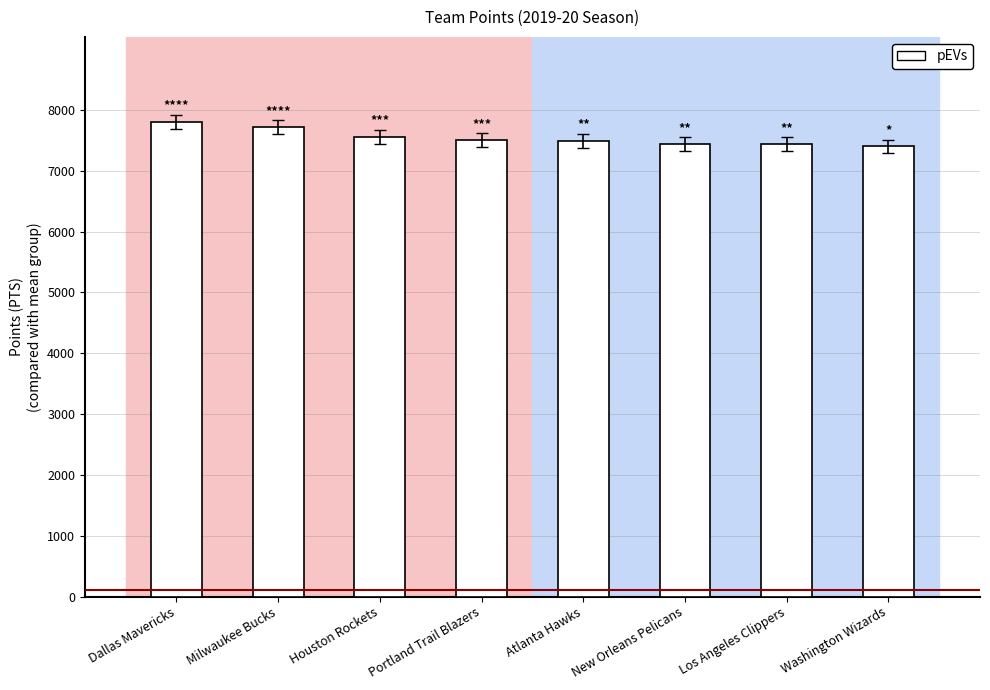

True or false: the data shows 7796 at Dallas Mavericks.

True